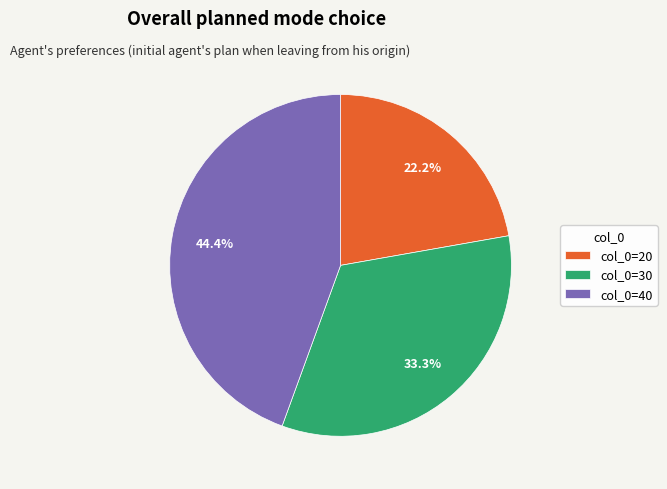

Is there any slice that represents more than half of the pie?

No